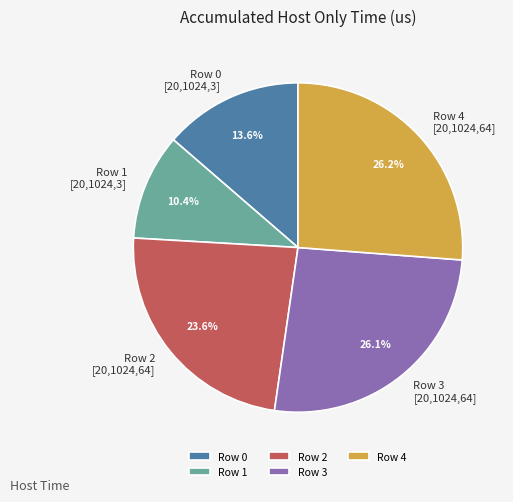

Between Row 0 [20,1024,3] and Row 1 [20,1024,3], which is larger?

Row 0 [20,1024,3]